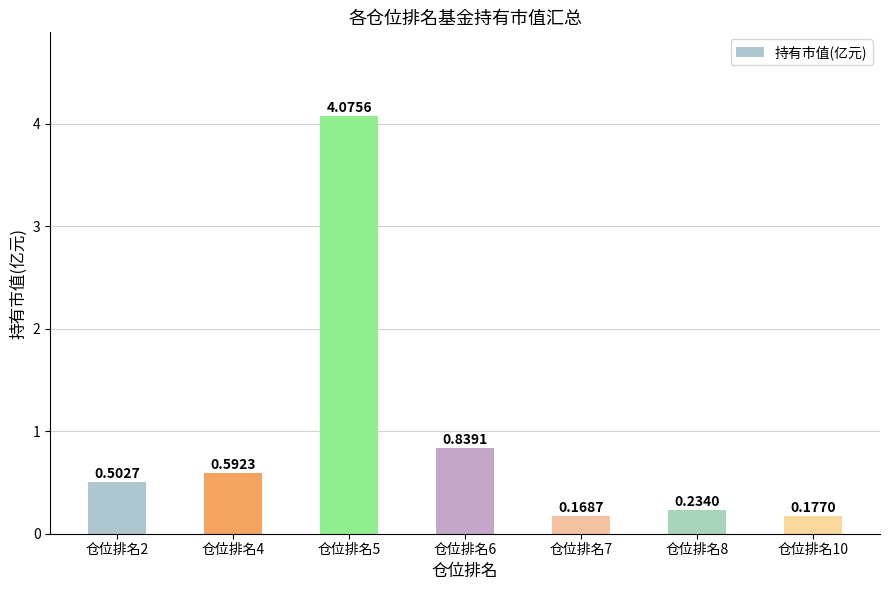

Rank the categories by value from highest to lowest.

仓位排名5, 仓位排名6, 仓位排名4, 仓位排名2, 仓位排名8, 仓位排名10, 仓位排名7